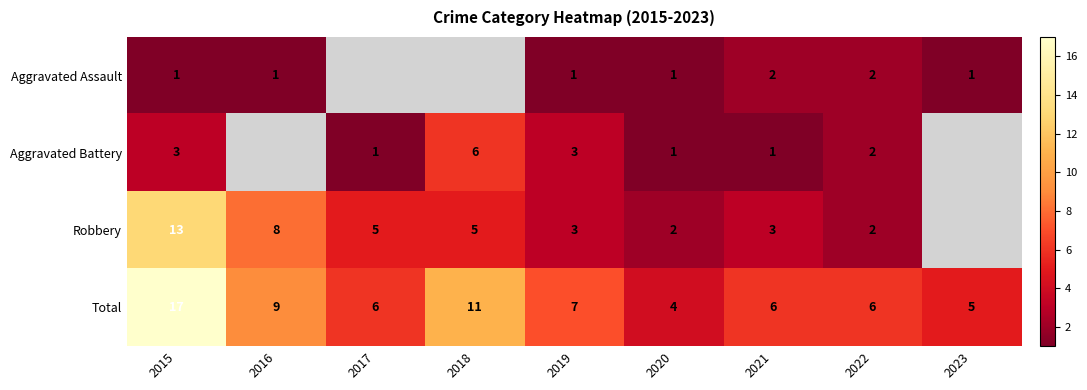

Between 2019 and 2016, which is larger?

2019